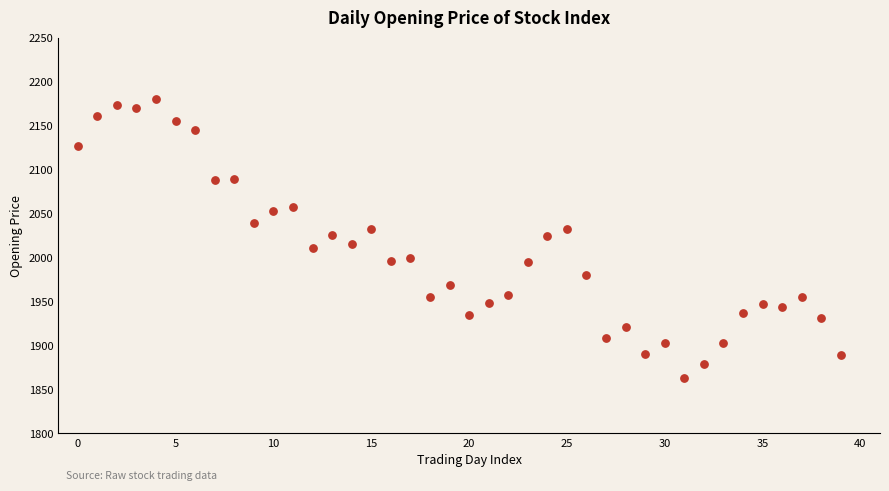

How many data points are displayed?

40